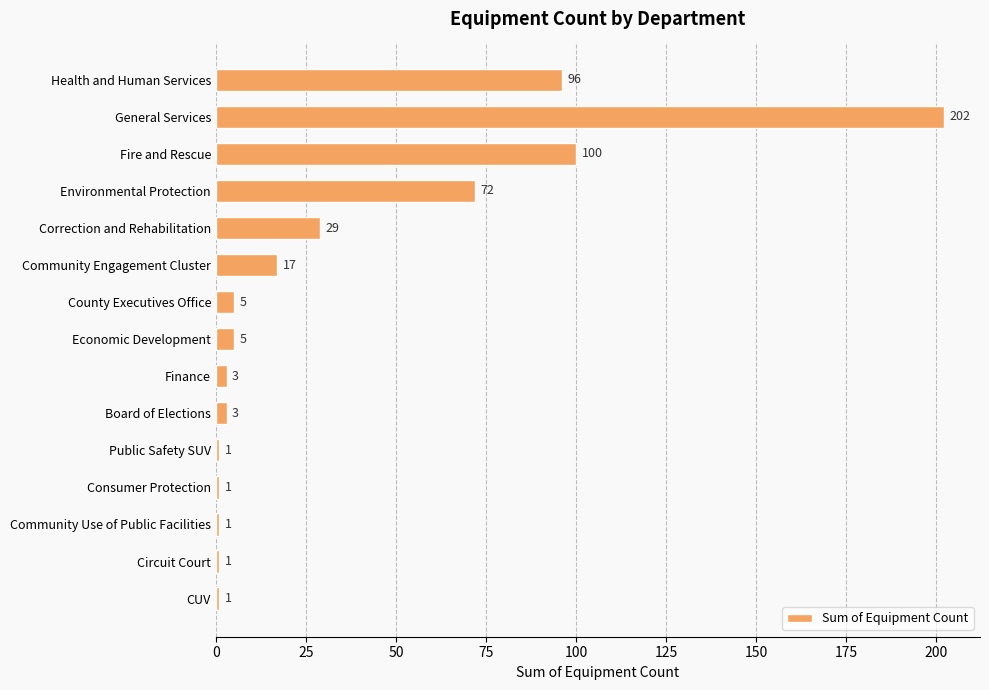

Reading top to bottom, extract all data points from this chart.

96	202	100	72	29	17	5	5	3	3	1	1	1	1	1